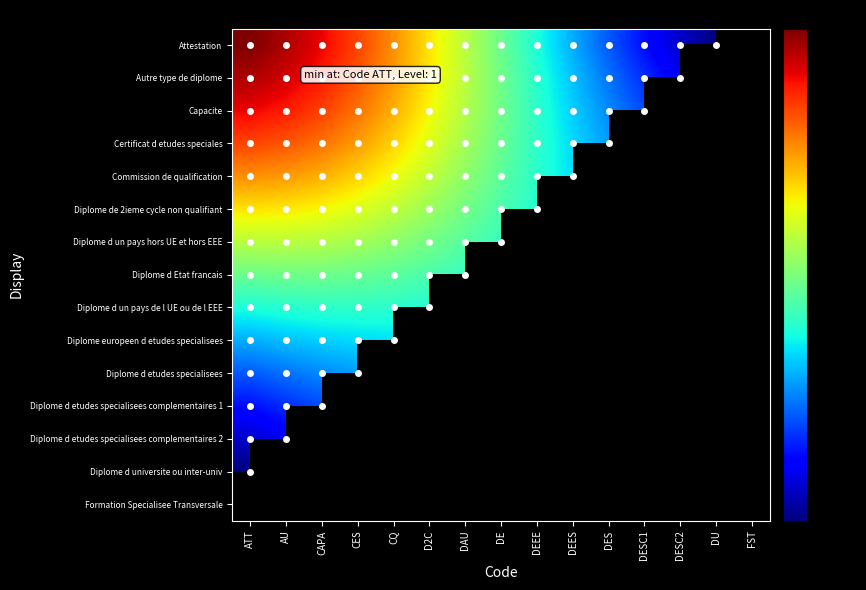

What is the spread (max minus min) of values at DE?

0.1